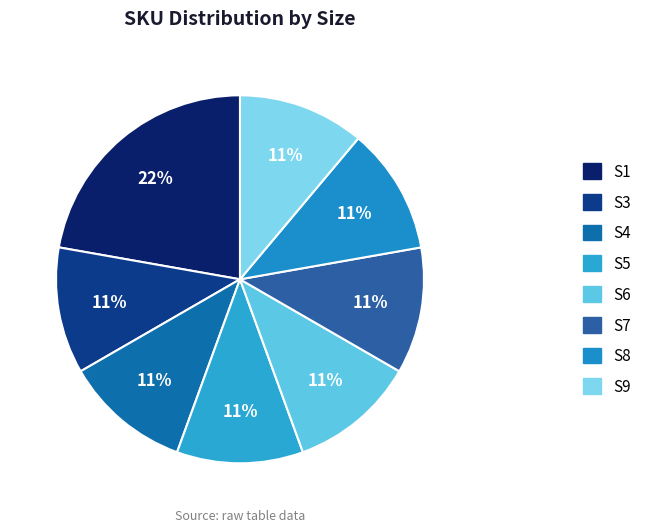

Which category has the biggest portion of the pie?

S1